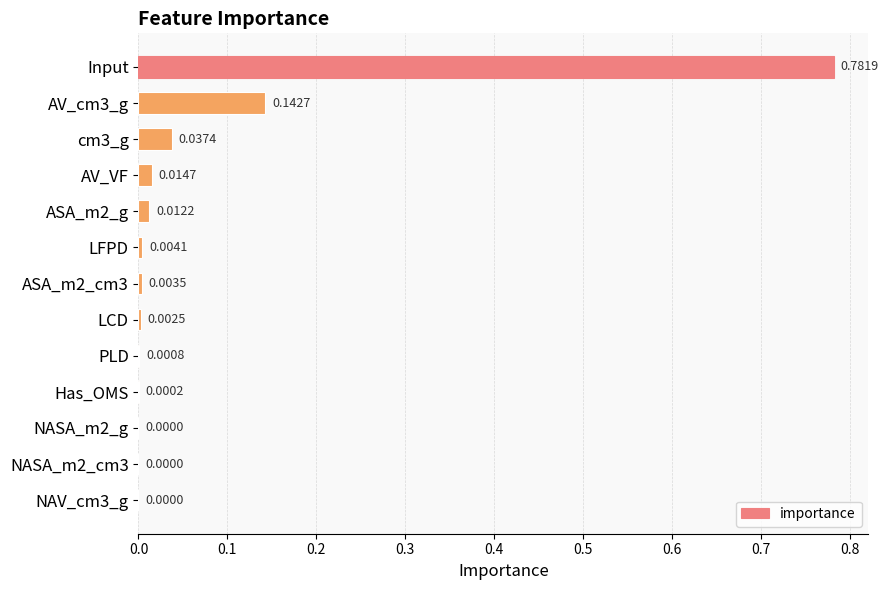

What is the sum of all values?

1.0